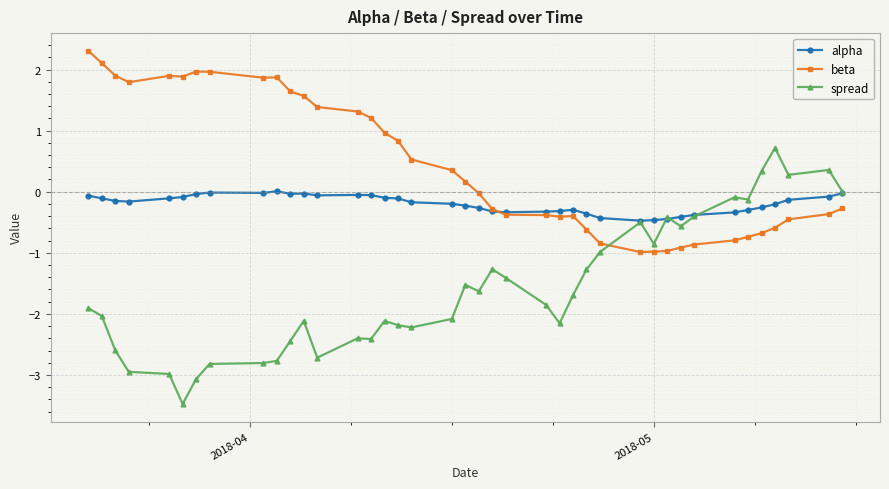

What is the highest value of the spread series?

0.7